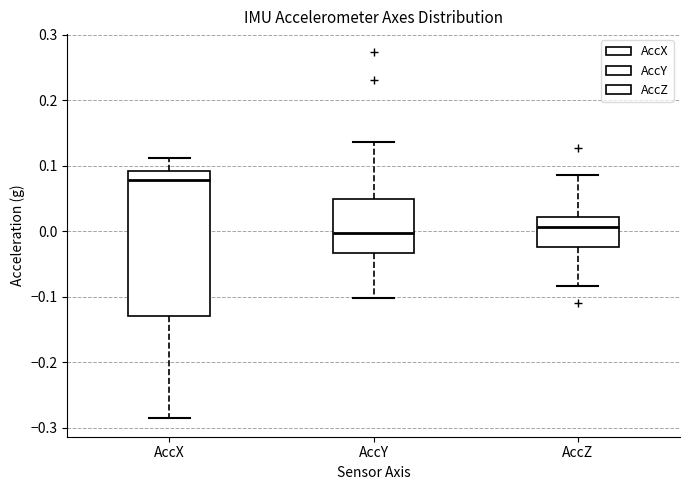

Reading left to right, transcribe this box plot: for each box, give where its median line is, the range the box spans, and where its two whiskers end, as read against the y-axis. The values are not printed on the chart, so give them approximately, as read against the axis.

AccX: median 0.08, box -0.13 to 0.09, whiskers -0.29 to 0.11
AccY: median 0.00, box -0.03 to 0.05, whiskers -0.10 to 0.14
AccZ: median 0.01, box -0.02 to 0.02, whiskers -0.08 to 0.09